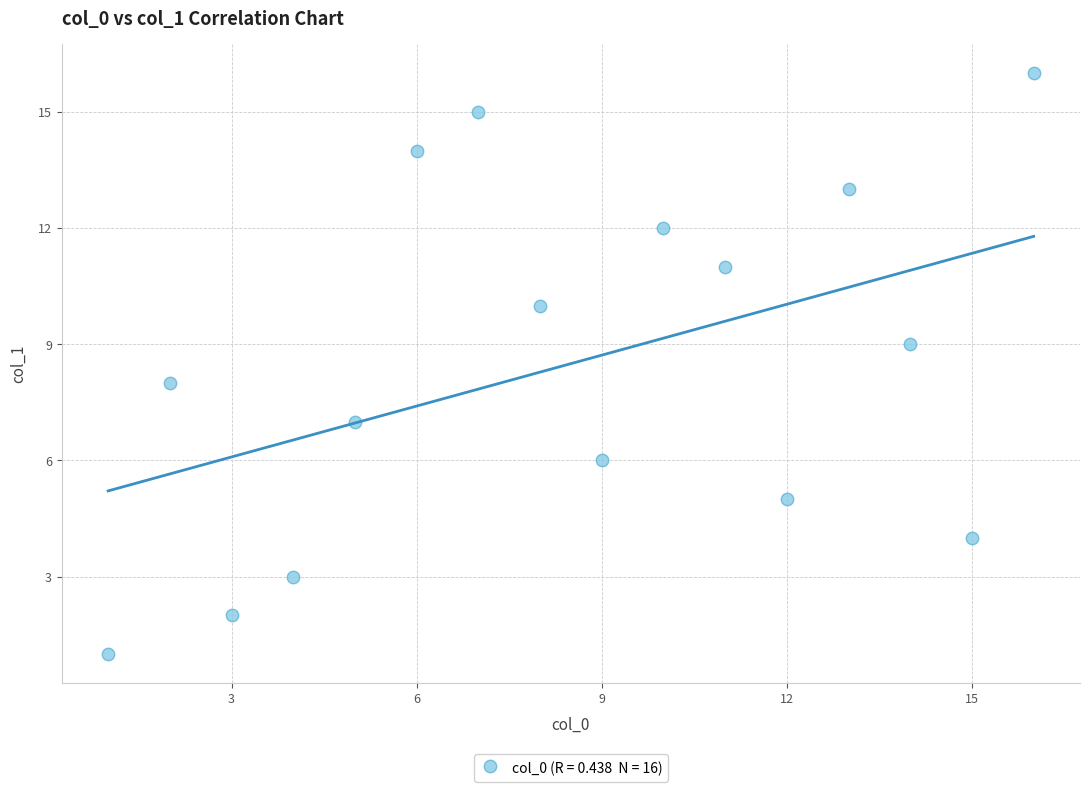

What is the range of Y values (max minus min)?

15